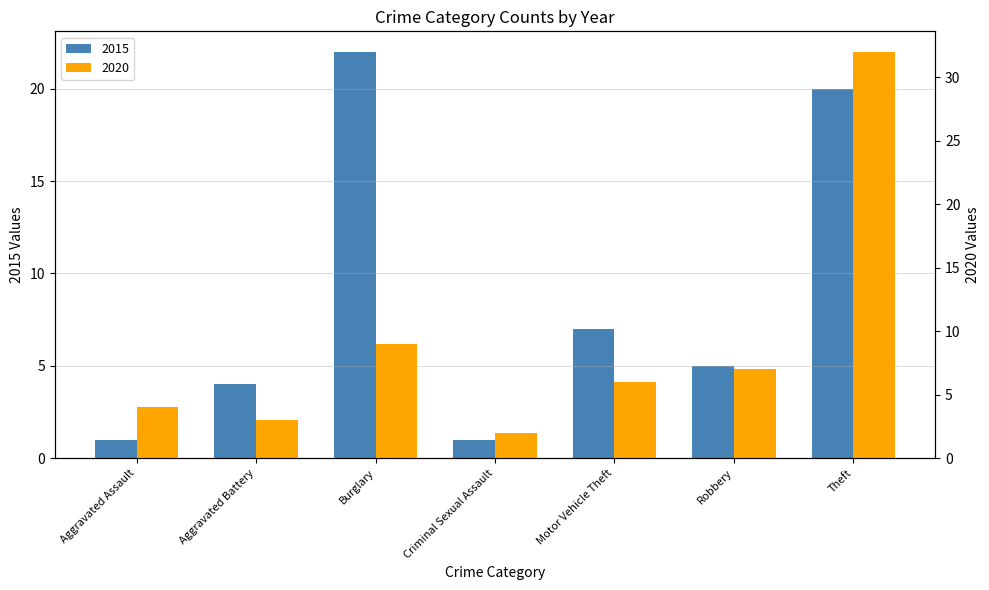

Which series has the largest range (max minus min)?

2020